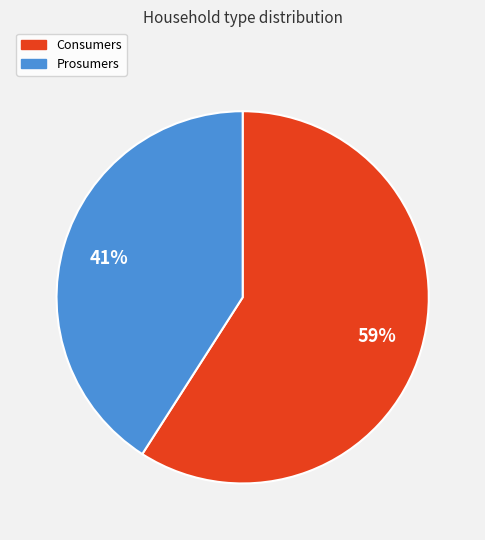

To the nearest percent, what is the difference between the Consumers and Prosumers slice percentages?

18%